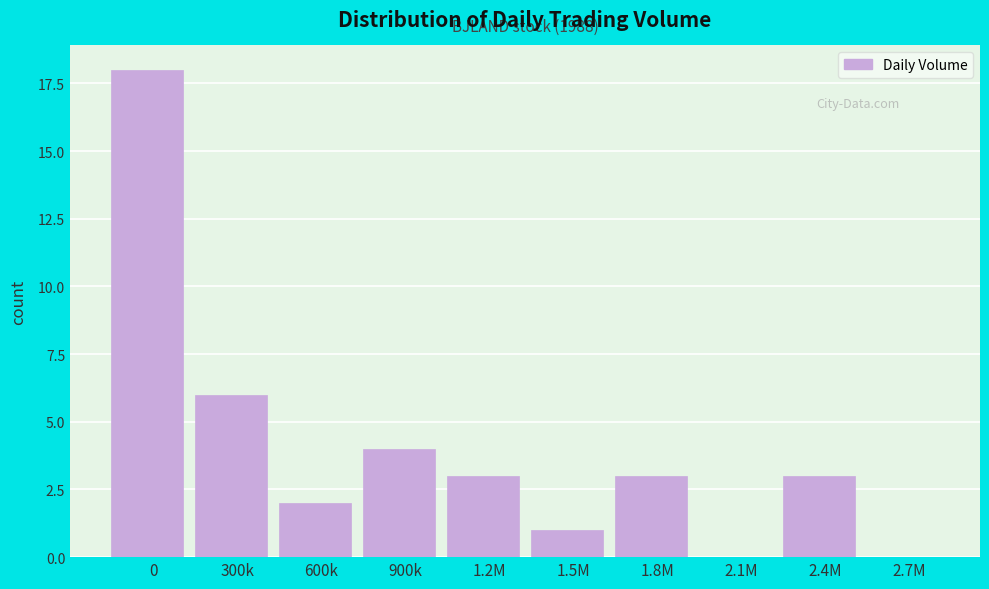

Reading left to right, what are all the values shown in this chart?

0=18	300k=6	600k=2	900k=4	1.2M=3	1.5M=1	1.8M=3	2.1M=0	2.4M=3	2.7M=0